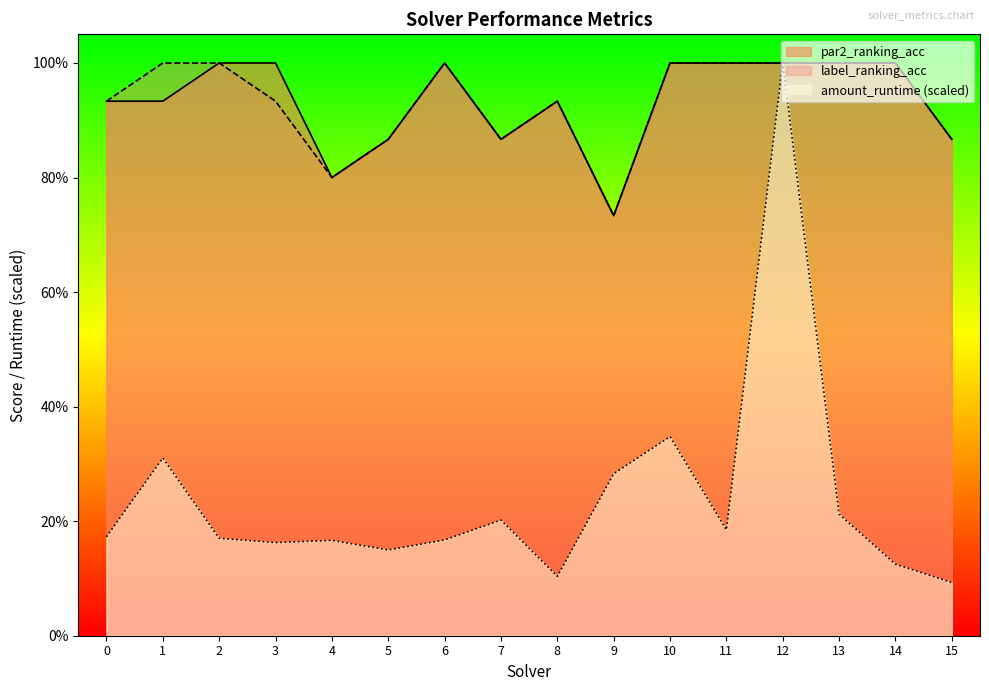

Reading left to right, list all the values displayed in this chart.

par2_ranking_acc: 0.9	0.9	1.0	1.0	0.8	0.9	1.0	0.9	0.9	0.7	1.0	1.0	1.0	1.0	1.0	0.9
label_ranking_acc: 0.9	1.0	1.0	0.9	0.8	0.9	1.0	0.9	0.9	0.7	1.0	1.0	1.0	1.0	1.0	0.9
amount_runtime: 0.2	0.3	0.2	0.2	0.2	0.1	0.2	0.2	0.1	0.3	0.3	0.2	1.0	0.2	0.1	0.1